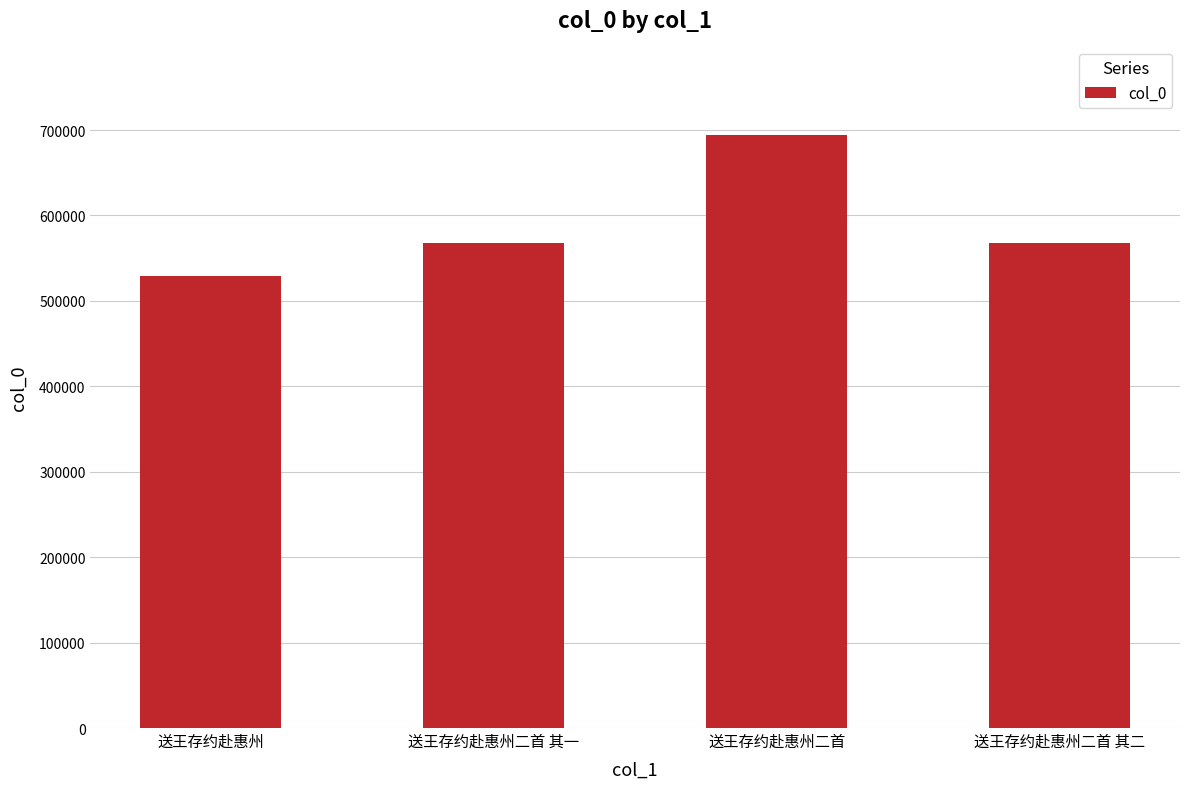

What is the difference between the values at 送王存约赴惠州 and 送王存约赴惠州二首 其一?

39407